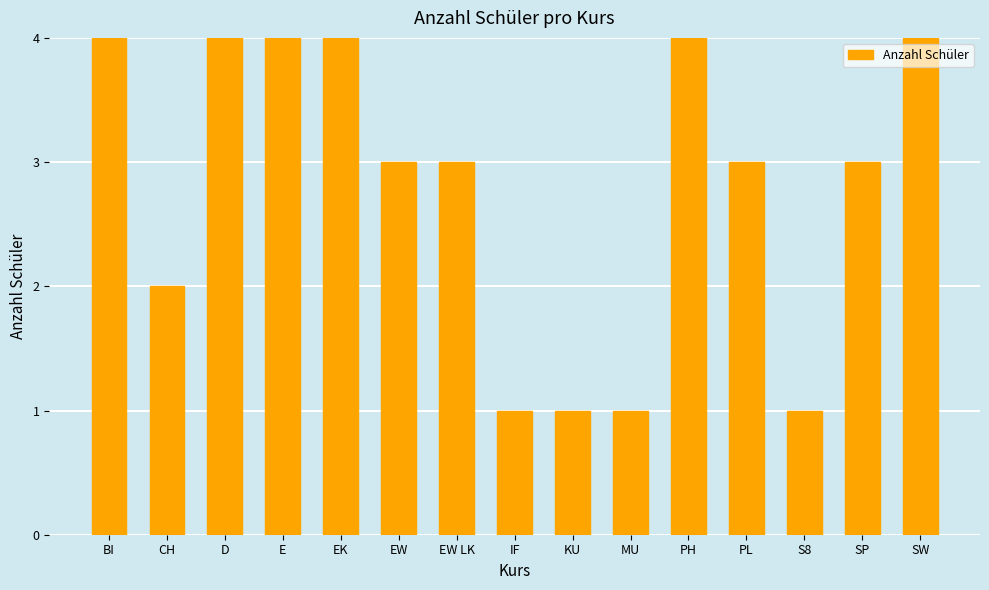

What is the value of the 13th bar from the left?

1